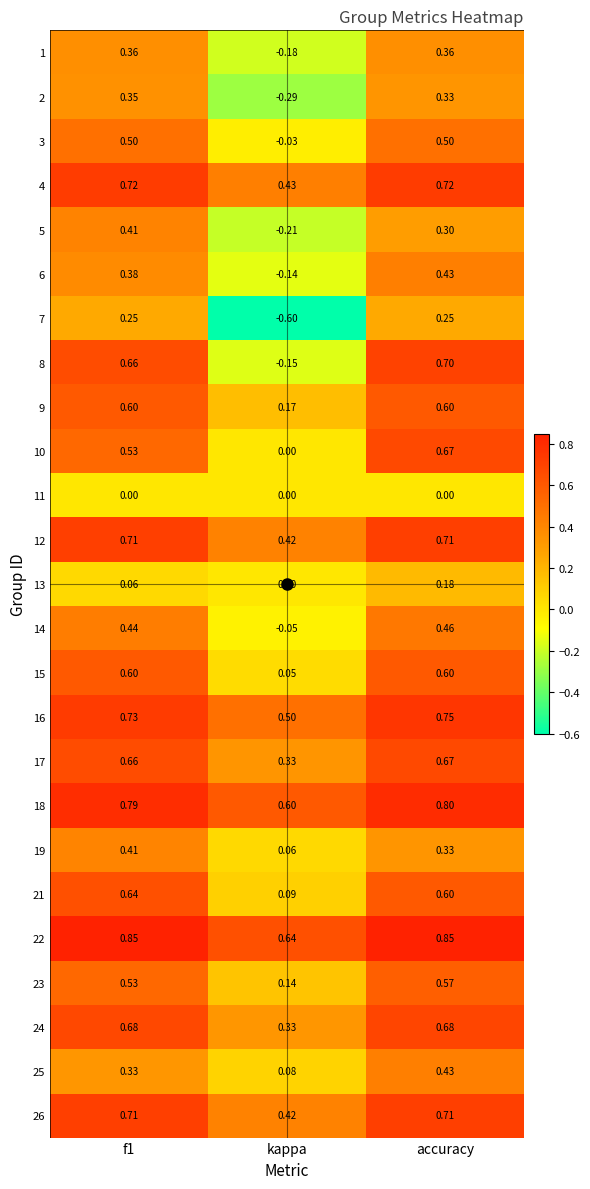

At which label does 16 reach its peak?

accuracy